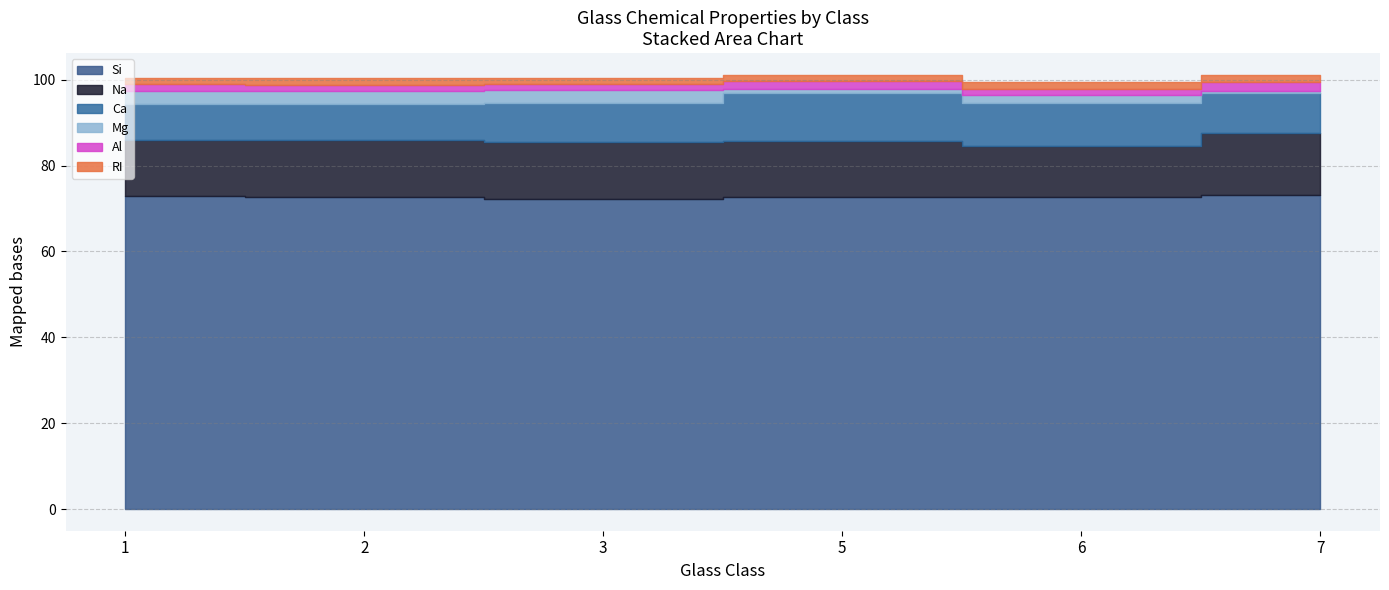

Is it true that Ca equals 11.3 at 5?

True